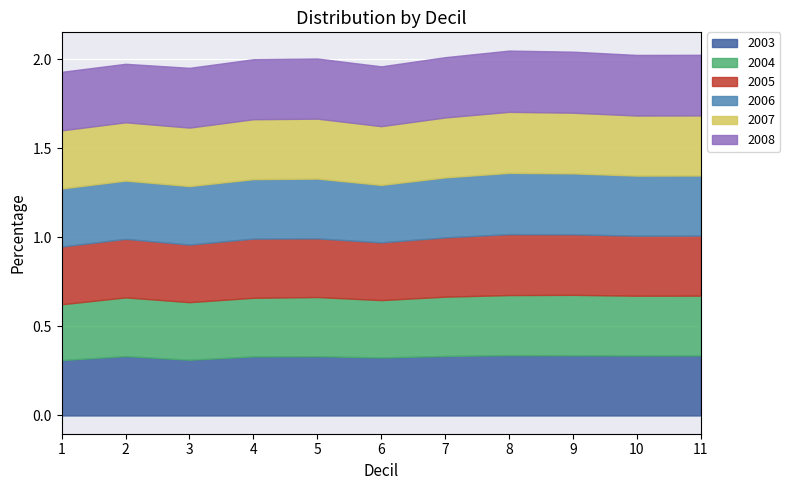

How many interior local valleys does the 2003 series have?

3